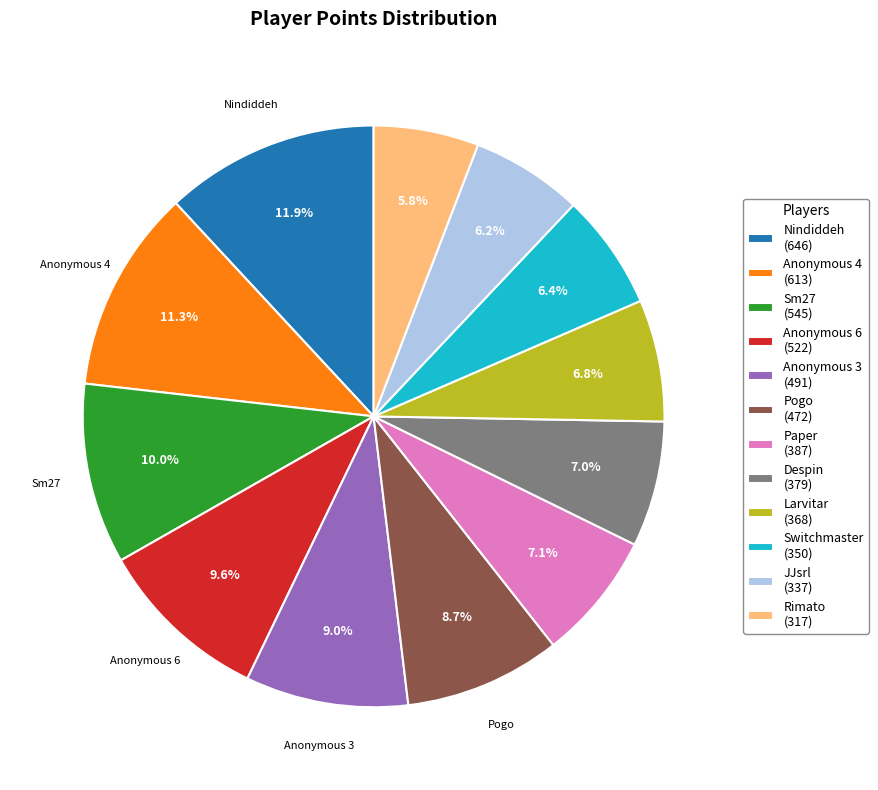

What percentage do Despin (379) and Anonymous 3 (491) together represent?

16.0%